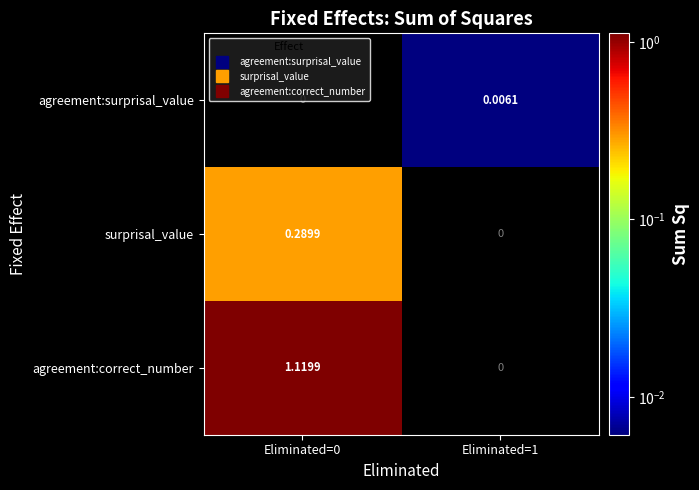

List the series in order of their peak value, highest first.

agreement:correct_number, surprisal_value, agreement:surprisal_value